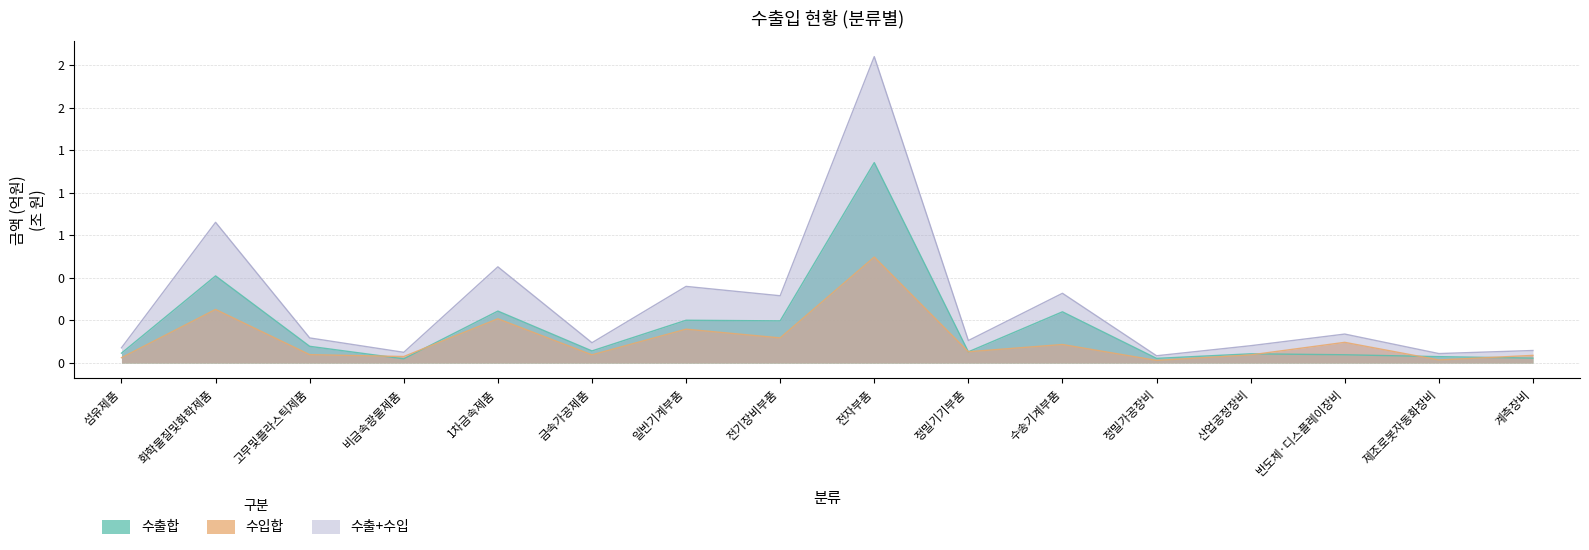

Is the value of 수입합 at 섬유제품 greater than the value of 수출합 at 반도체·디스플레이장비?

No